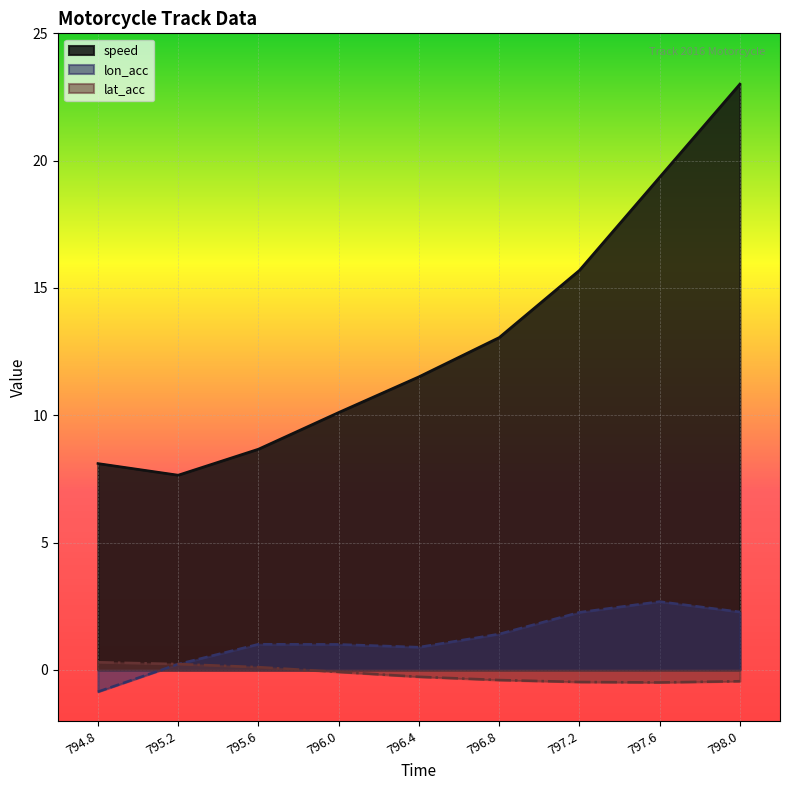

Reading right to left, what are all the values shown in this chart?

speed: 798.0=23.0	797.6=19.4	797.2=15.7	796.8=13.1	796.4=11.5	796.0=10.1	795.6=8.7	795.2=7.7	794.8=8.1
lon_acc: 798.0=2.3	797.6=2.7	797.2=2.3	796.8=1.4	796.4=0.9	796.0=1.0	795.6=1.0	795.2=0.2	794.8=-0.9
lat_acc: 798.0=-0.4	797.6=-0.5	797.2=-0.5	796.8=-0.4	796.4=-0.3	796.0=-0.1	795.6=0.1	795.2=0.2	794.8=0.3